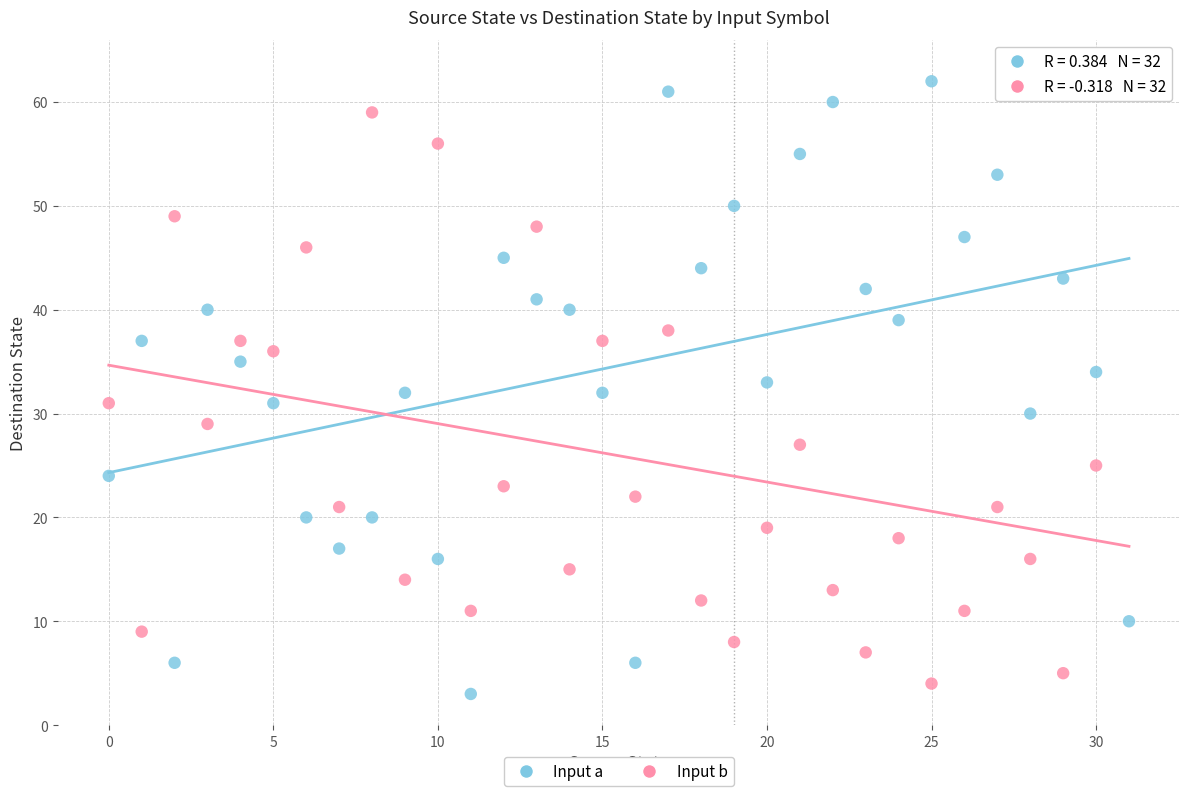

Across all data points, what is the range of Y values (max minus min)?

60